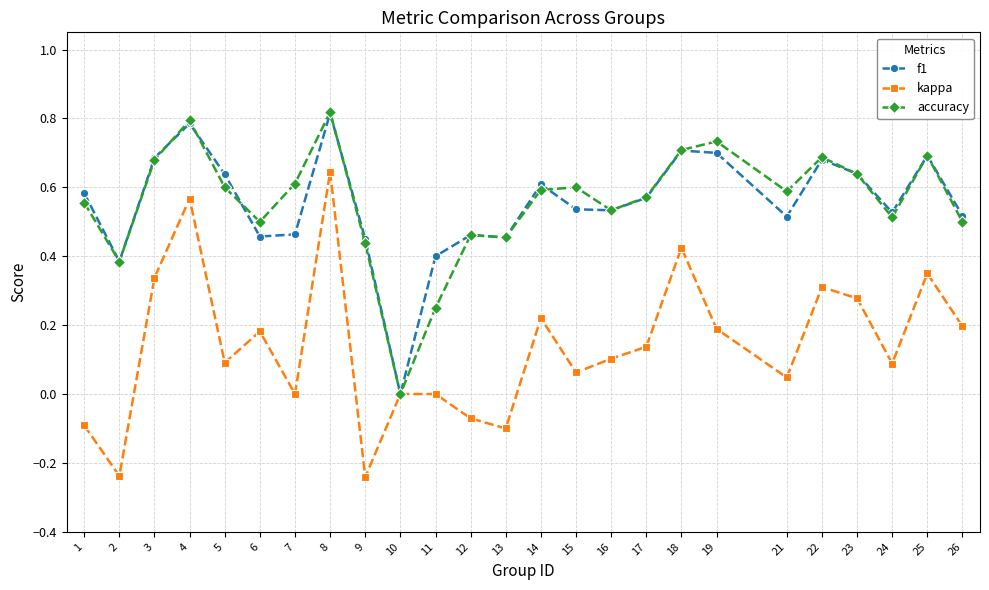

How many distinct data groups are displayed?

3